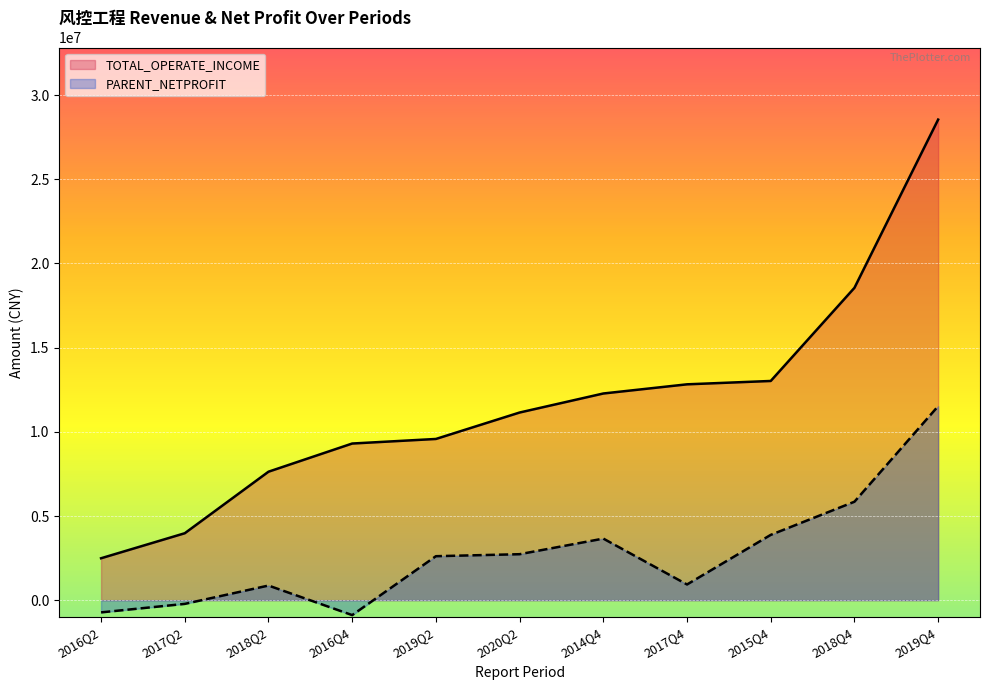

The PARENT_NETPROFIT series shows -220206.8 at 2017Q2. True or false?

True